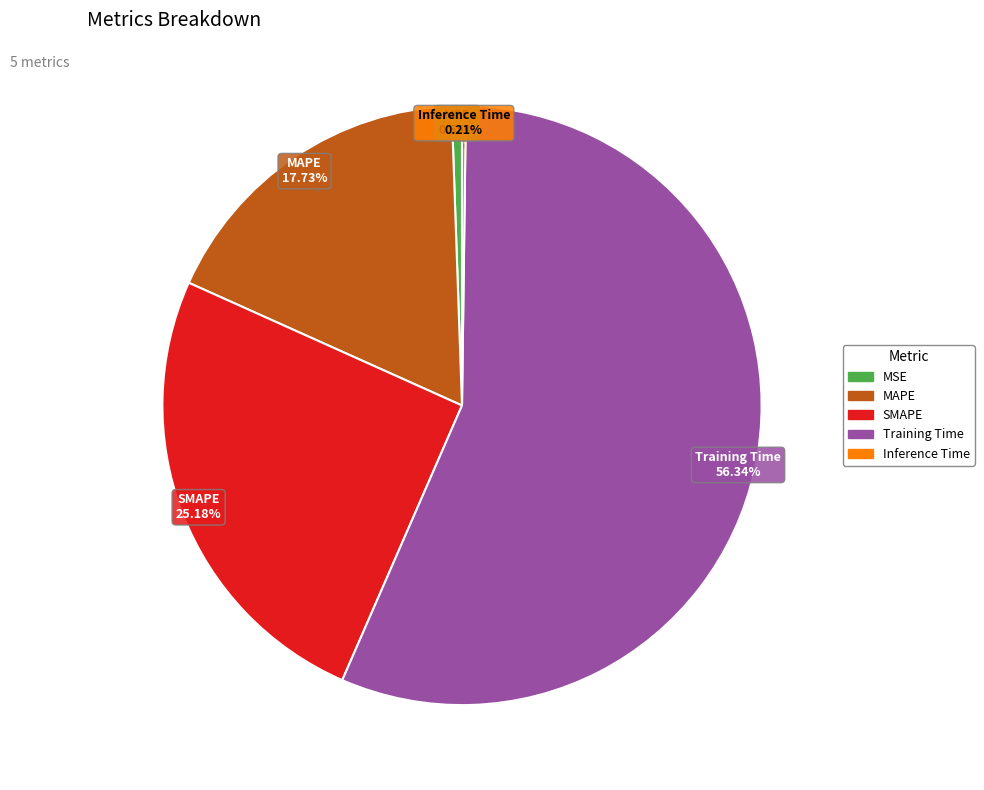

What is the majority slice?

Training Time